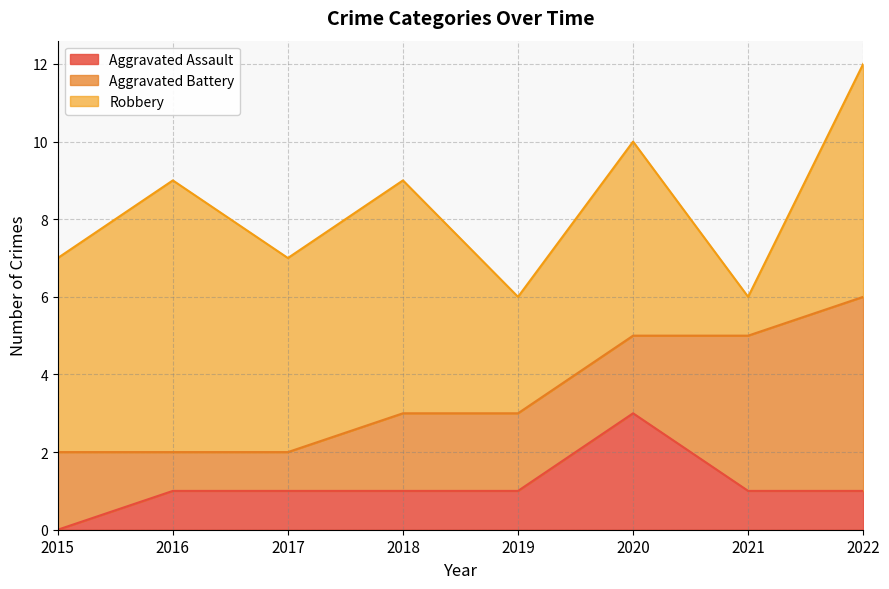

At which label is Aggravated Battery closest to 3?

2015